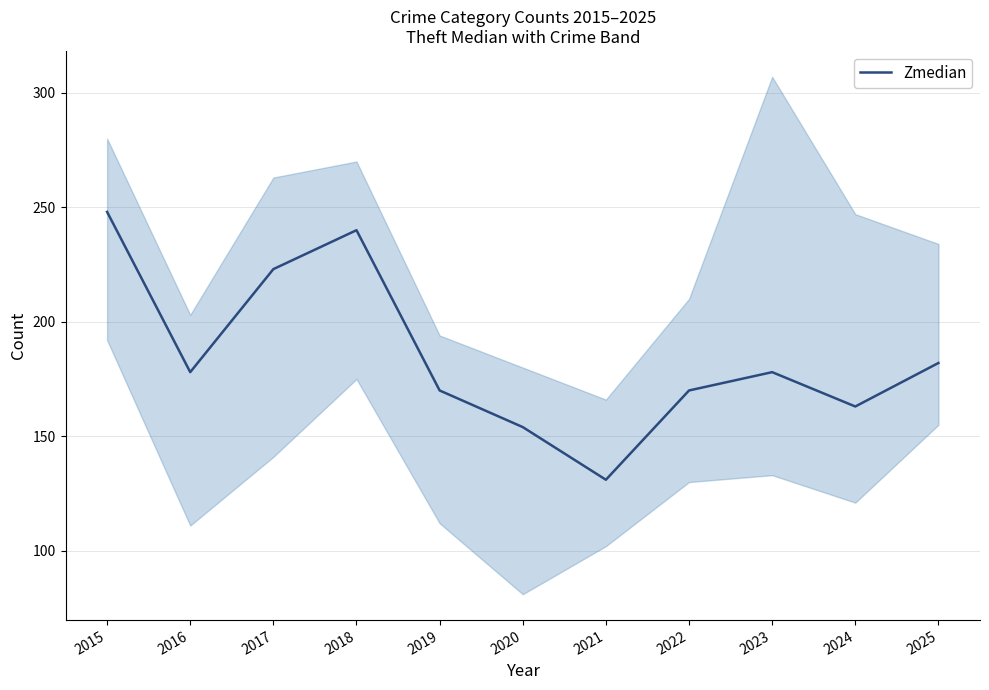

At which category does the data reach its first local peak?

2018